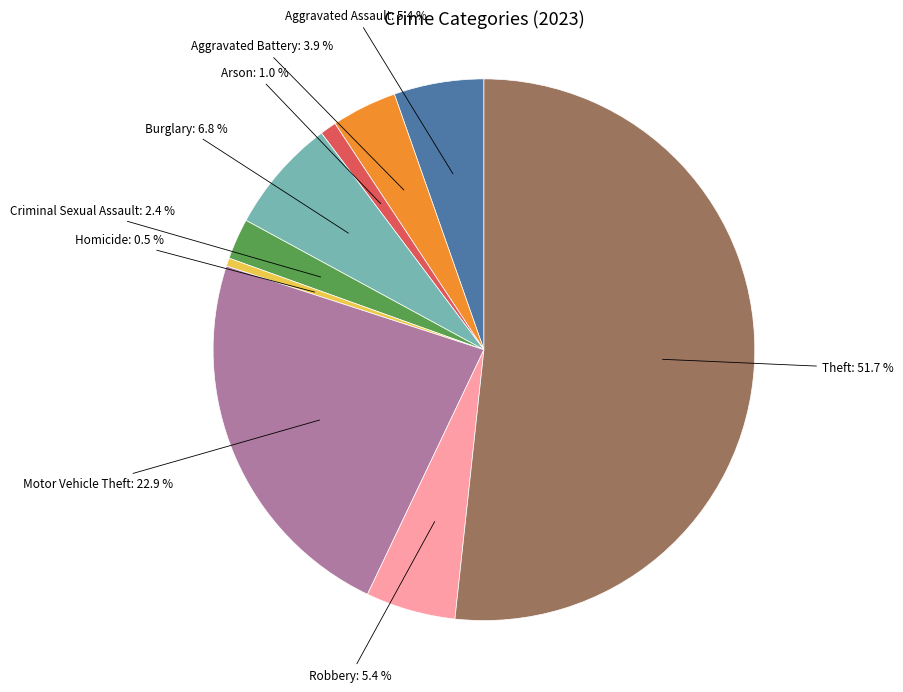

Count the number of slices in the pie.

9